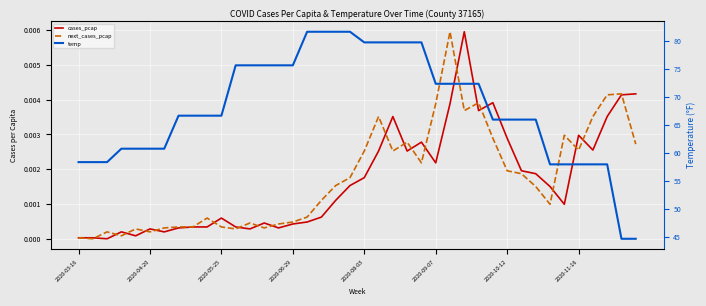

Is it true that temp equals 65.9 at 2020-10-12?

True